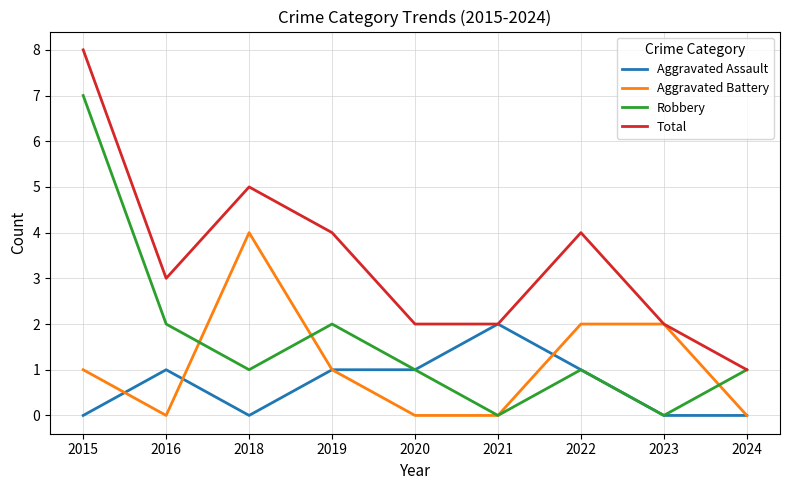

Reading left to right, what are all the values shown in this chart?

Aggravated Assault: 2015=0	2016=1	2018=0	2019=1	2020=1	2021=2	2022=1	2023=0	2024=0
Aggravated Battery: 2015=1	2016=0	2018=4	2019=1	2020=0	2021=0	2022=2	2023=2	2024=0
Robbery: 2015=7	2016=2	2018=1	2019=2	2020=1	2021=0	2022=1	2023=0	2024=1
Total: 2015=8	2016=3	2018=5	2019=4	2020=2	2021=2	2022=4	2023=2	2024=1